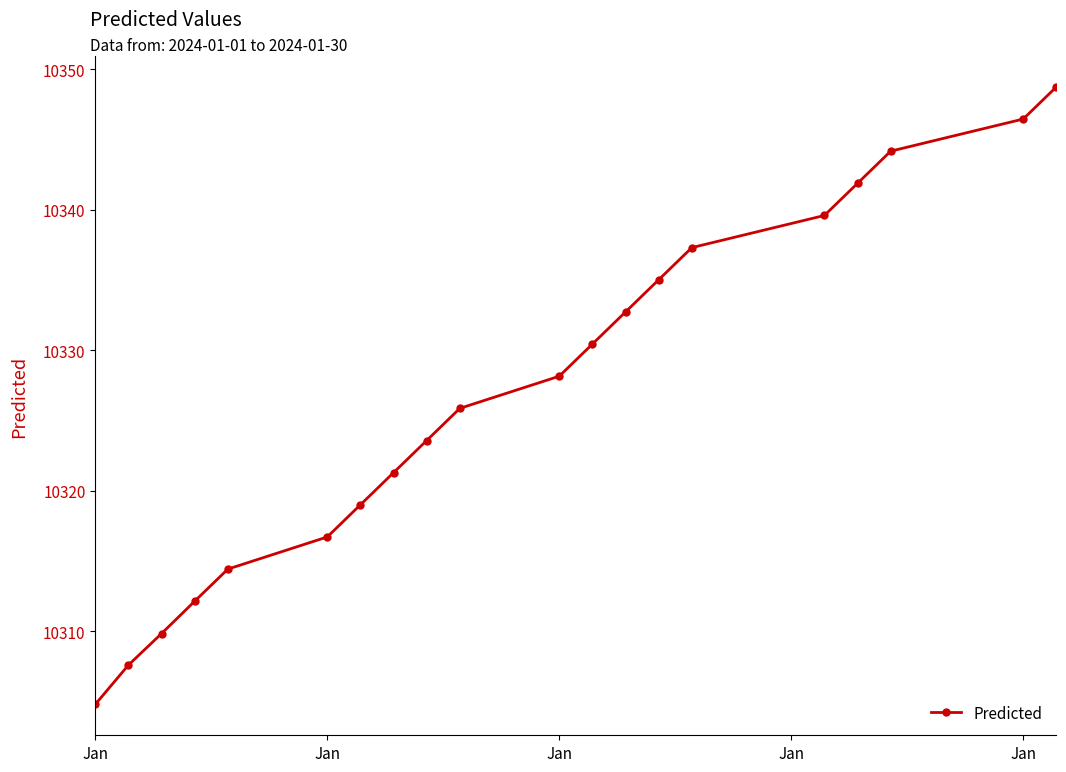

What is the value of the 5th point from the left?

10314.4